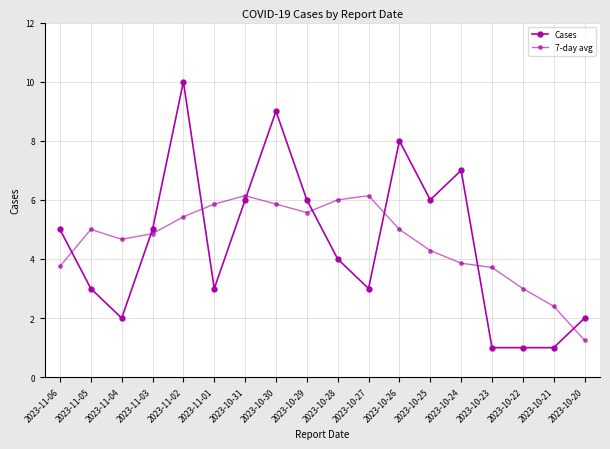

Rank the series by their maximum value, from lowest to highest.

7-day avg, Cases